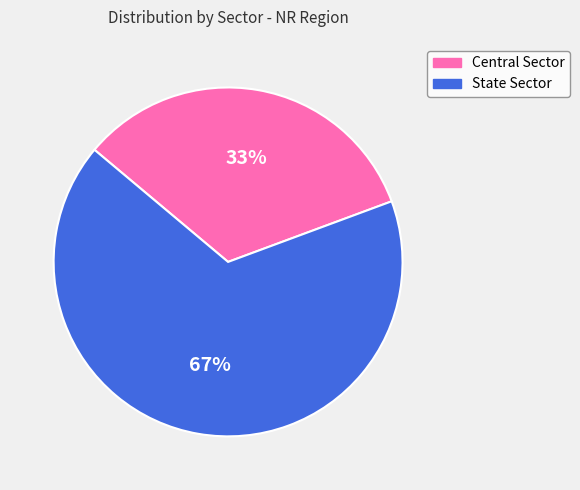

To the nearest percent, what percentage of the pie is State Sector?

67%